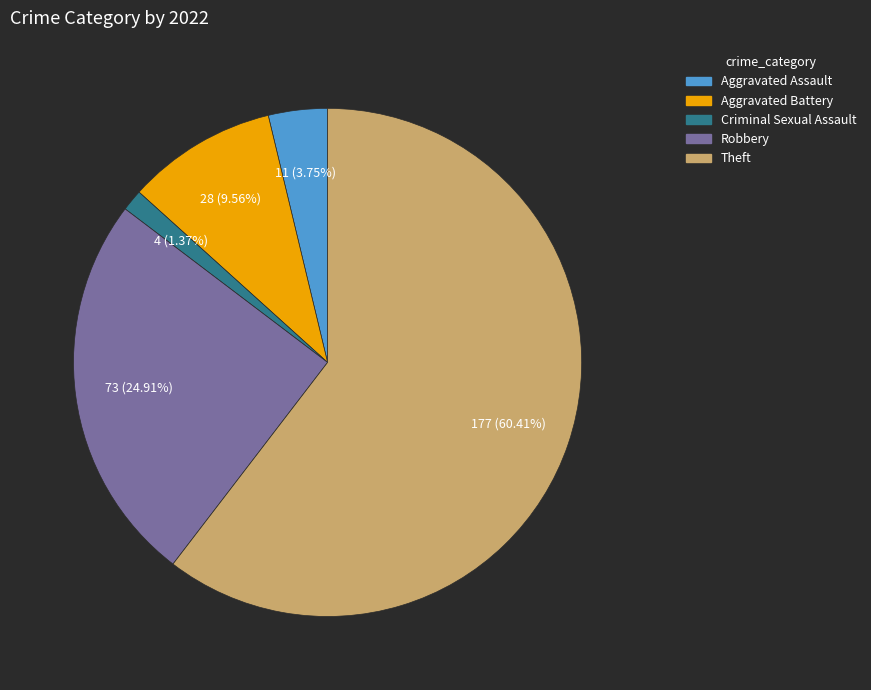

To the nearest percent, what is the difference between the largest and smallest slice percentages?

59%